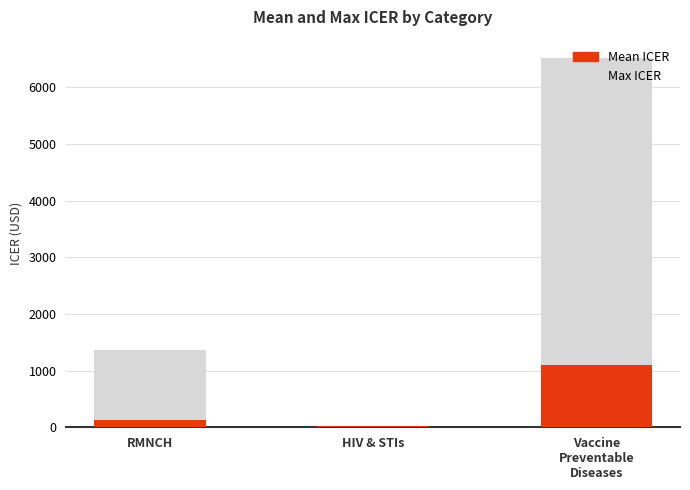

What is the difference between the highest and lowest values at RMNCH?

1234.5